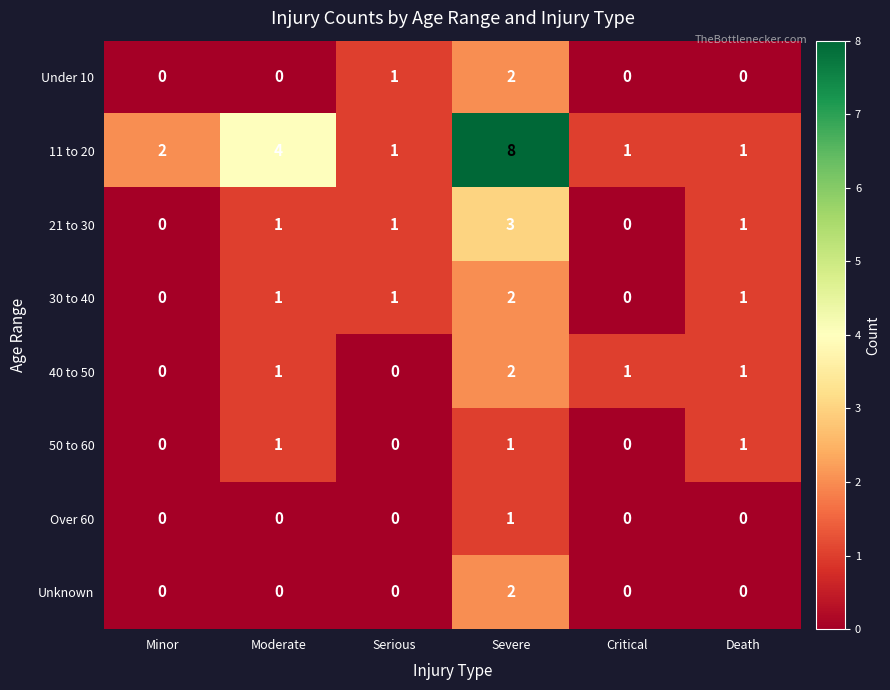

Which series has the widest spread of values?

11 to 20